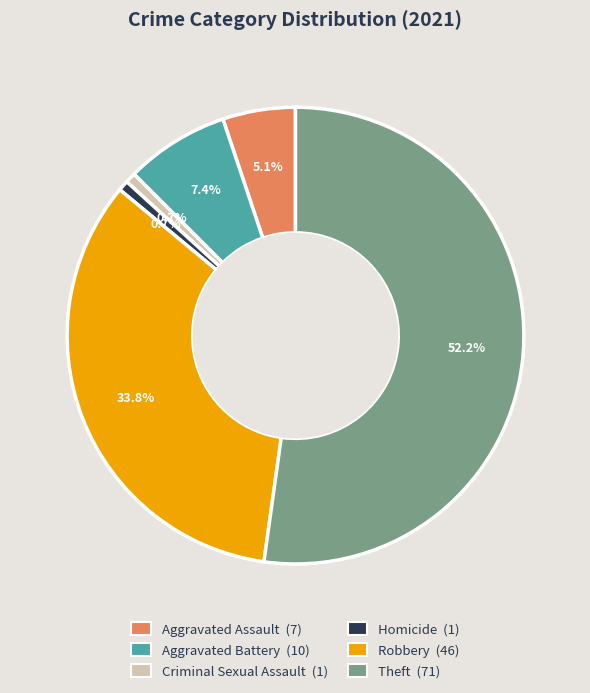

Does Theft represent more than half of the total?

Yes